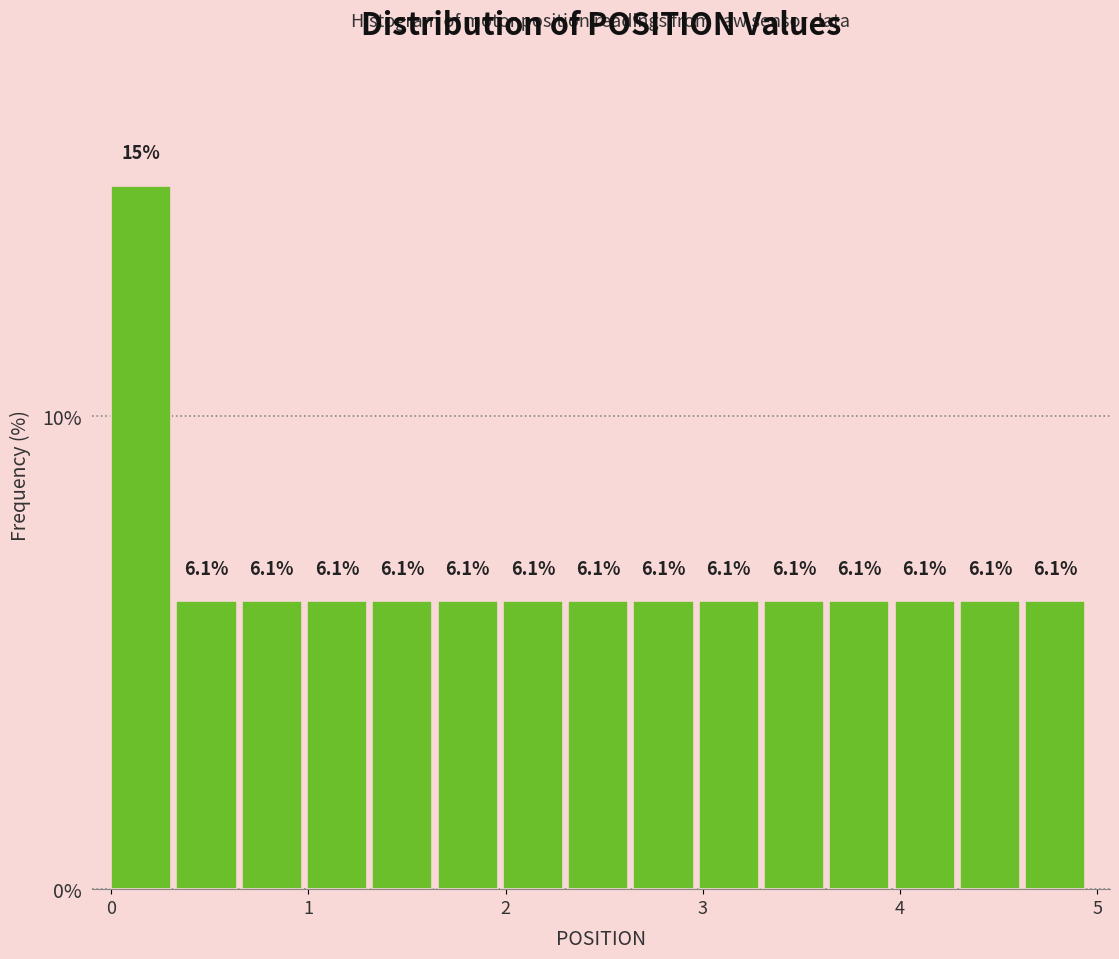

Around what value on the x-axis is the tallest bar? Give the approximate position of its centre, as read against the axis.

0.2